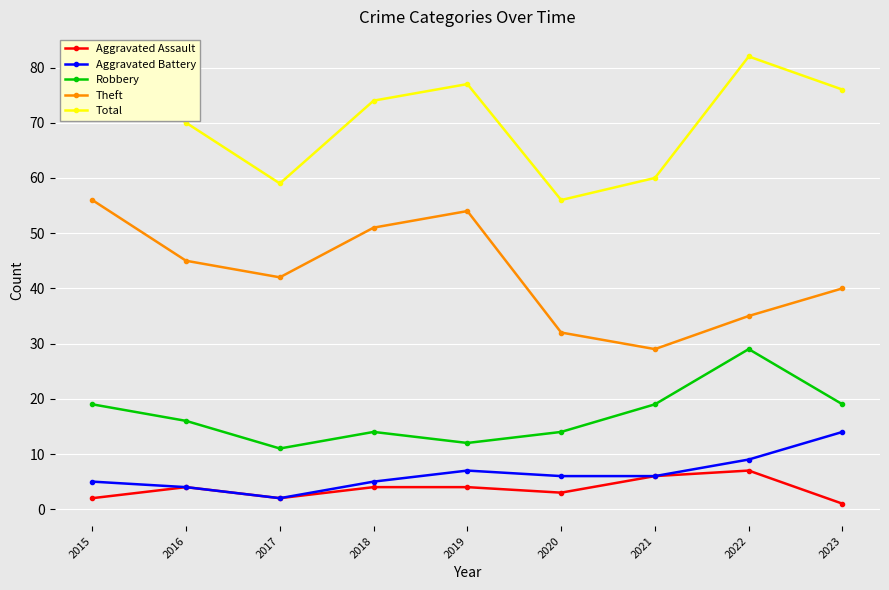

At how many categories does at least one series exceed 75?

4